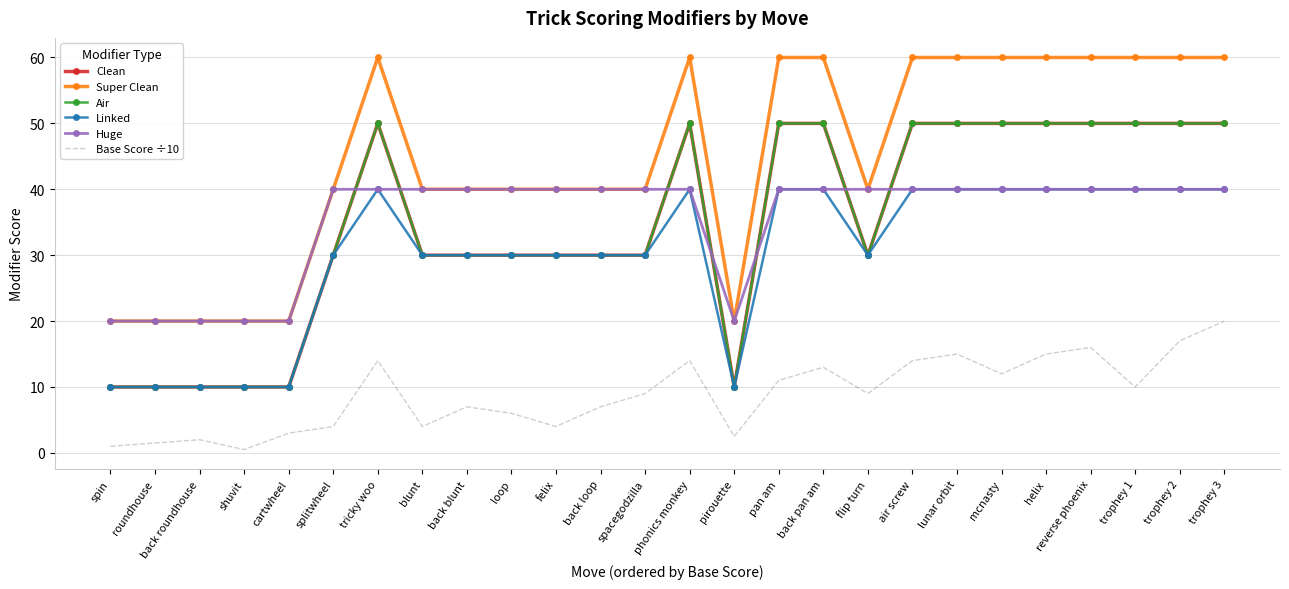

What is the highest value of the Linked series?

40.0